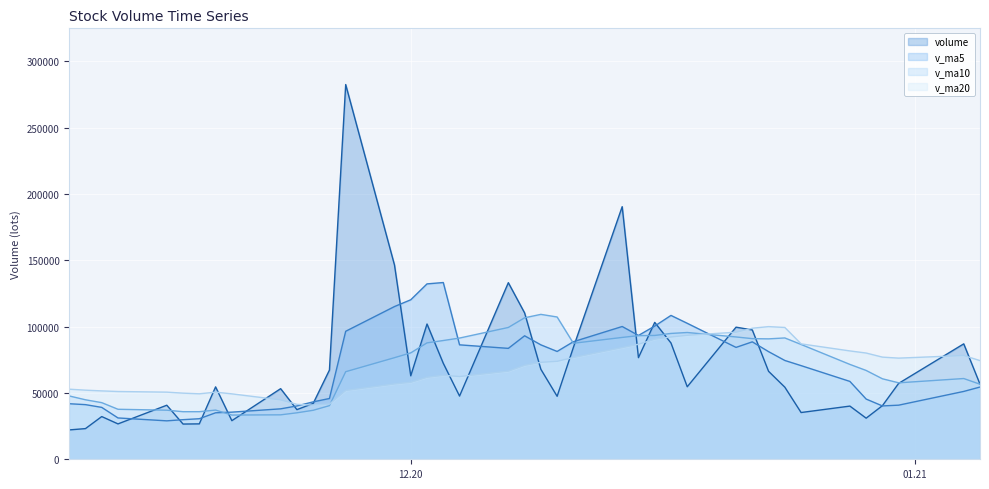

How many intersections are there between v_ma20 and volume?

16